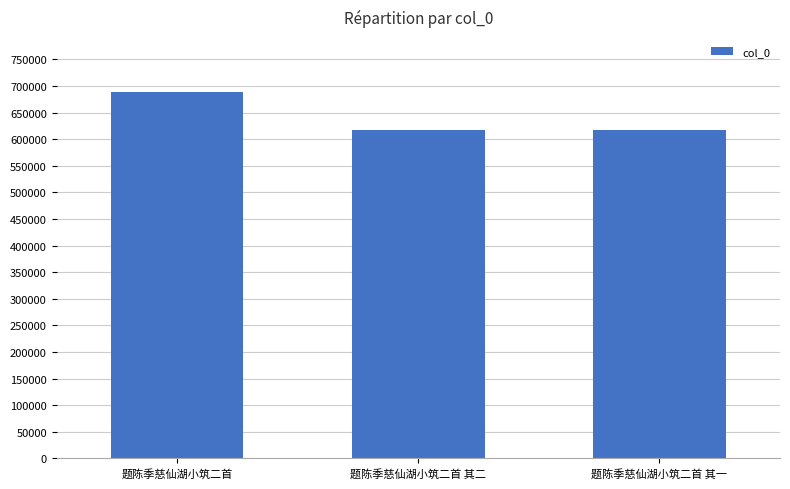

What is the difference between the maximum and minimum values?

70755